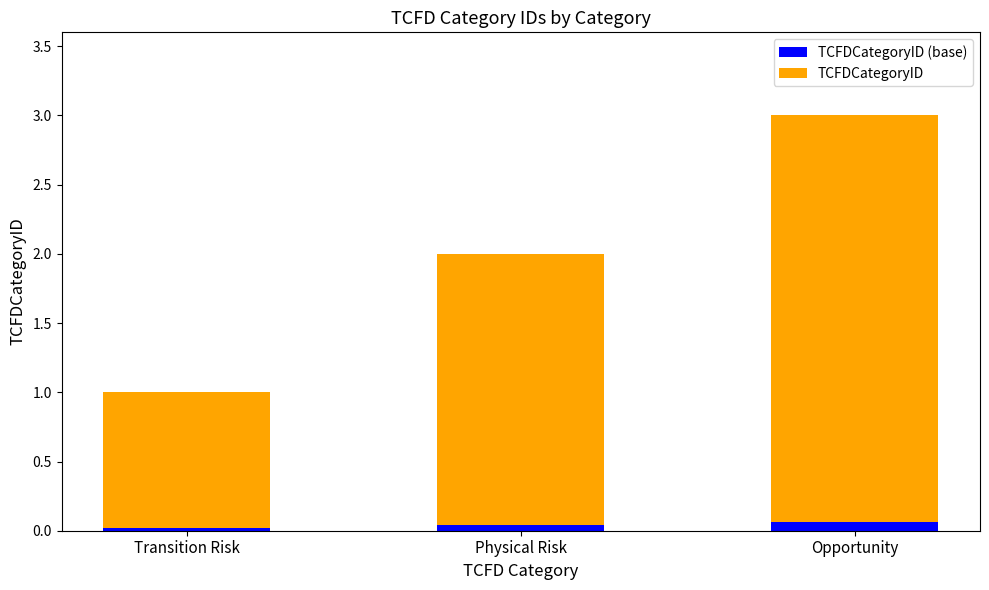

At which category is the sum across all series the highest?

Opportunity